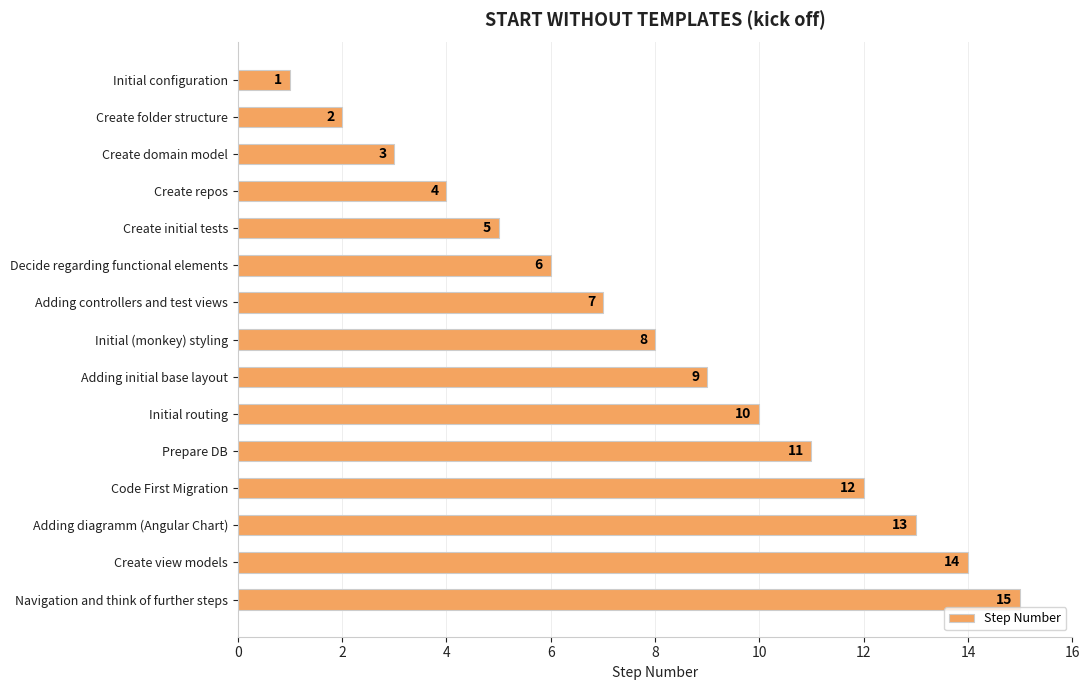

What is the difference between the values at Decide regarding functional elements and Navigation and think of further steps?

9